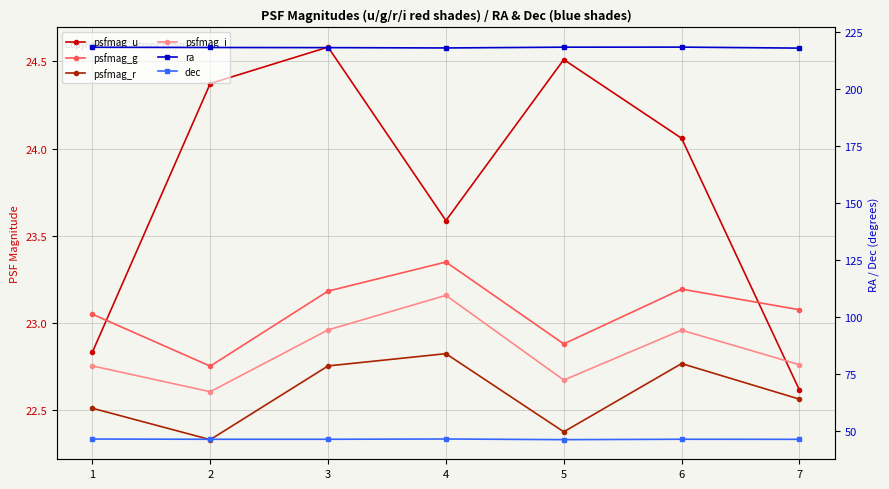

What is the sum of all dec values?

324.8